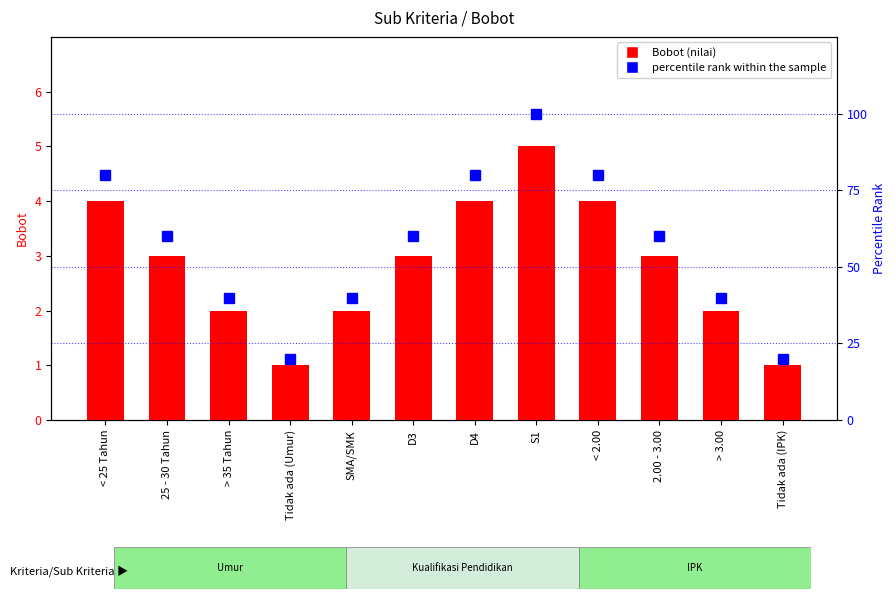

Reading left to right, list all the values displayed in this chart.

Bobot (Sub Kriteria): < 25 Tahun=4	25 - 30 Tahun=3	> 35 Tahun=2	Tidak ada (Umur)=1	SMA/SMK=2	D3=3	D4=4	S1=5	< 2.00=4	2.00 - 3.00=3	> 3.00=2	Tidak ada (IPK)=1
percentile rank within the sample: < 25 Tahun=80	25 - 30 Tahun=60	> 35 Tahun=40	Tidak ada (Umur)=20	SMA/SMK=40	D3=60	D4=80	S1=100	< 2.00=80	2.00 - 3.00=60	> 3.00=40	Tidak ada (IPK)=20